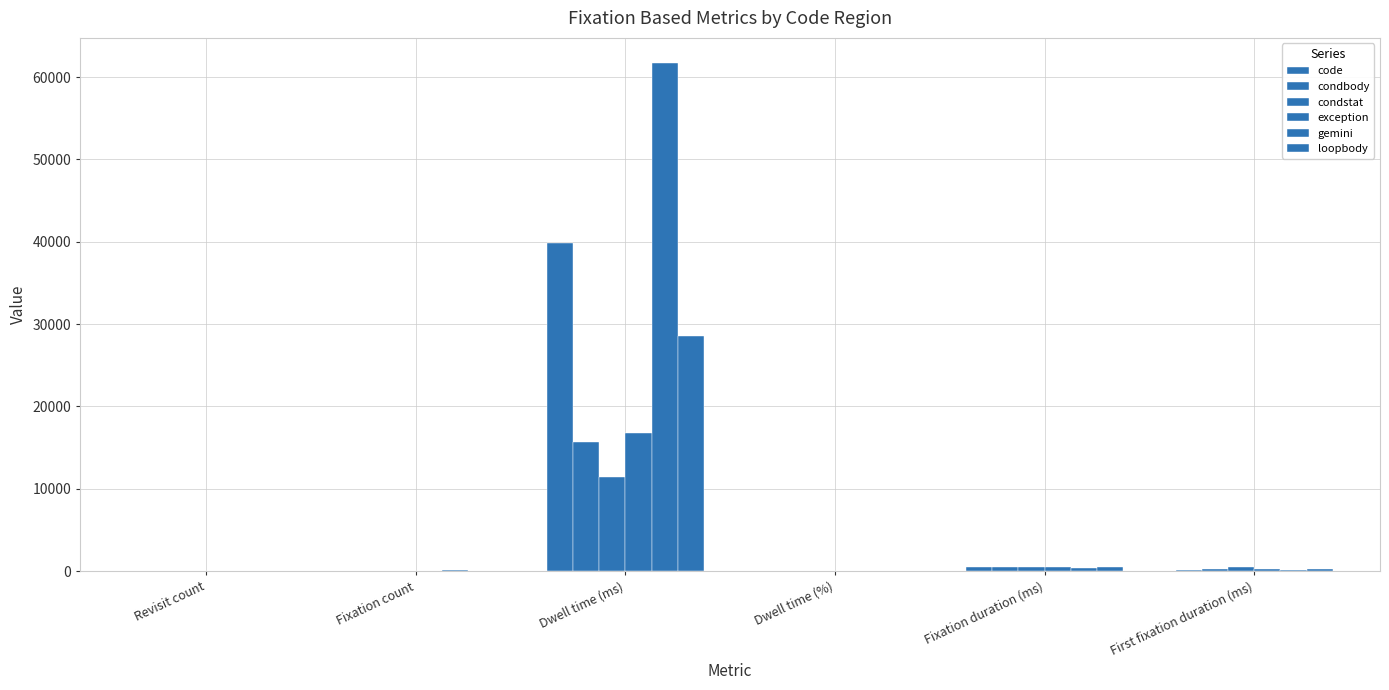

What is the smallest value displayed?

3.4